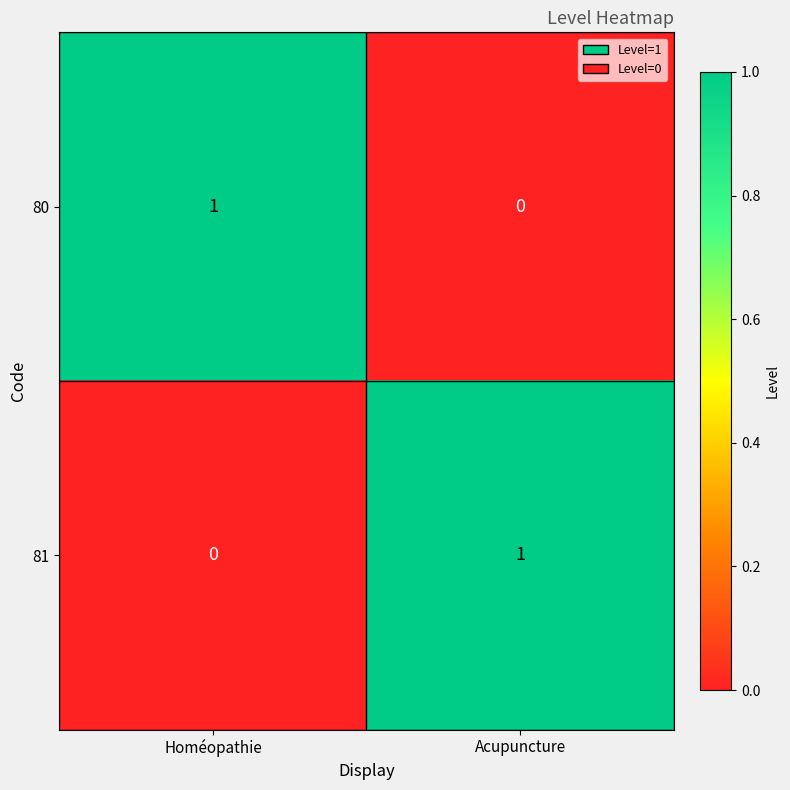

List the labels in order of 81 value, smallest first.

Homéopathie, Acupuncture